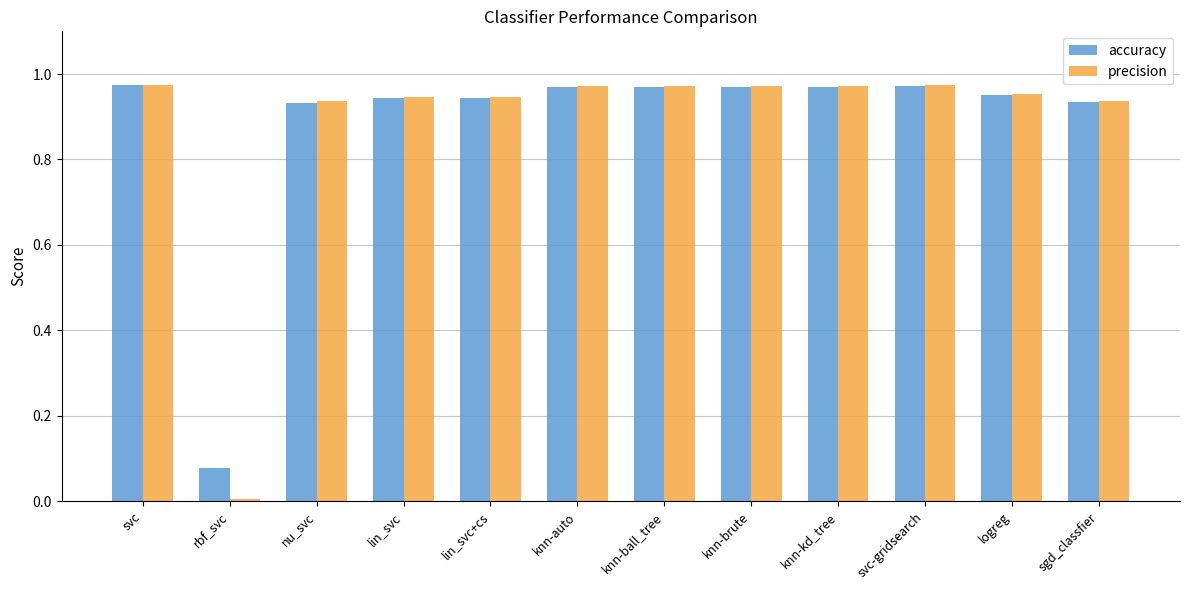

Does the chart contain stacked bars?

No